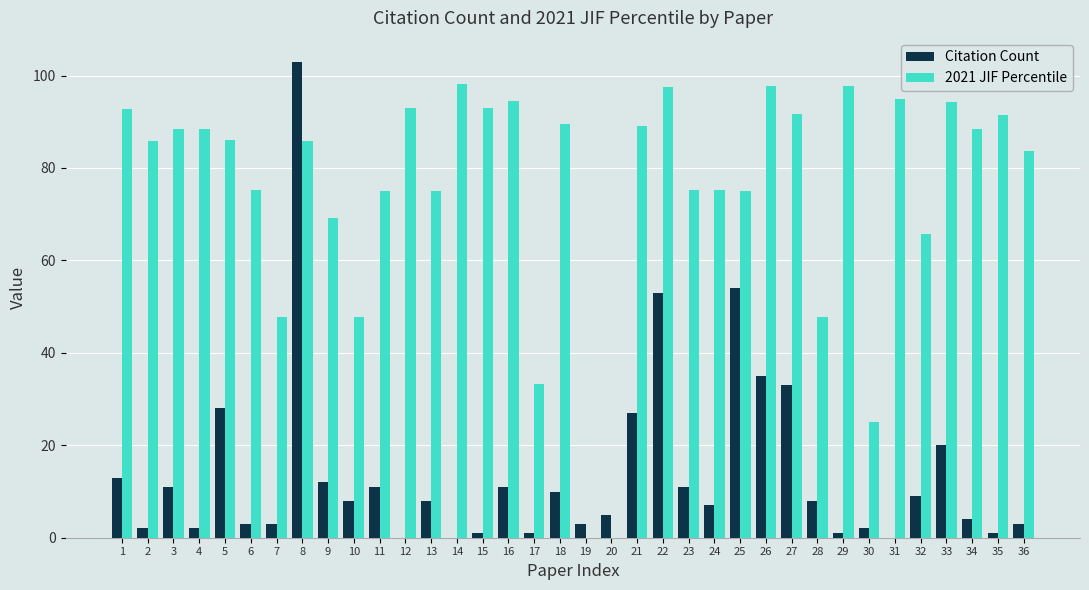

The value of 2021 JIF Percentile at 9 is 116.4. True or false?

False